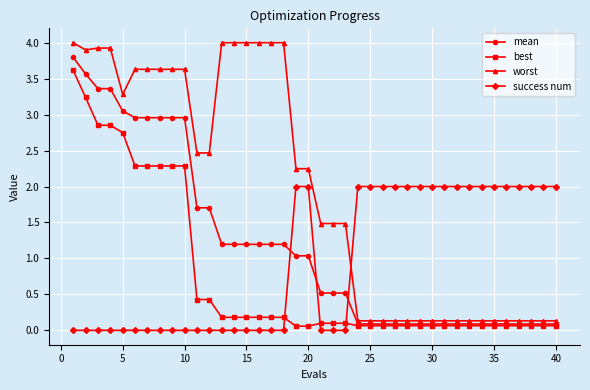

Which series has the largest total across all categories?

worst